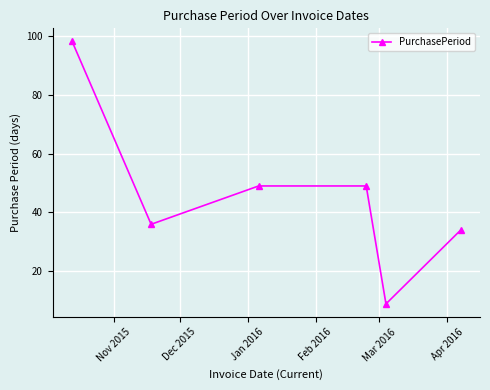

How many points are lower than both their immediate neighbors (excluding endpoints)?

2